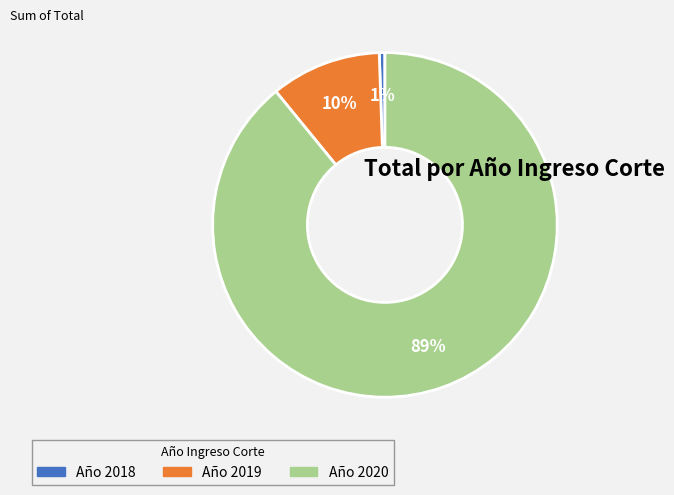

To the nearest percent, what is the average slice percentage?

33%